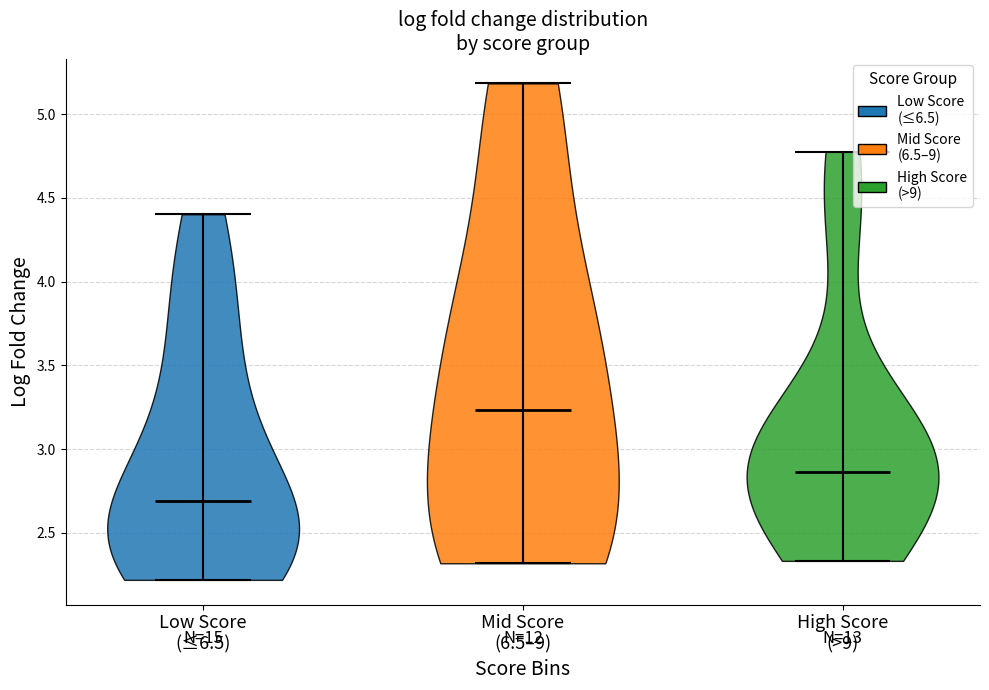

Reading left to right, read every violin against the y-axis: where its median line is, and the lowest and highest points it reaches. The values are not printed on the chart, so give them approximately, as read against the axis.

Low Score (≤6.5): median line 2.70, lowest point 2.20, highest point 4.40
Mid Score (6.5–9): median line 3.25, lowest point 2.30, highest point 5.20
High Score (>9): median line 2.85, lowest point 2.35, highest point 4.80